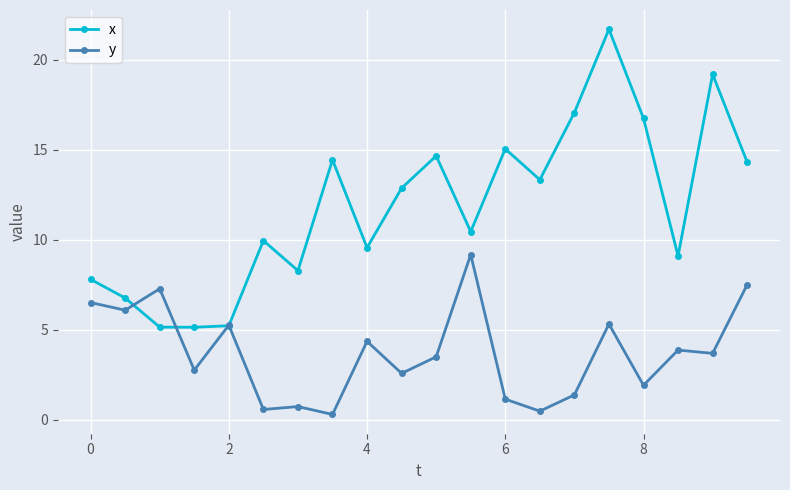

Rank the series by their maximum value, from highest to lowest.

x, y